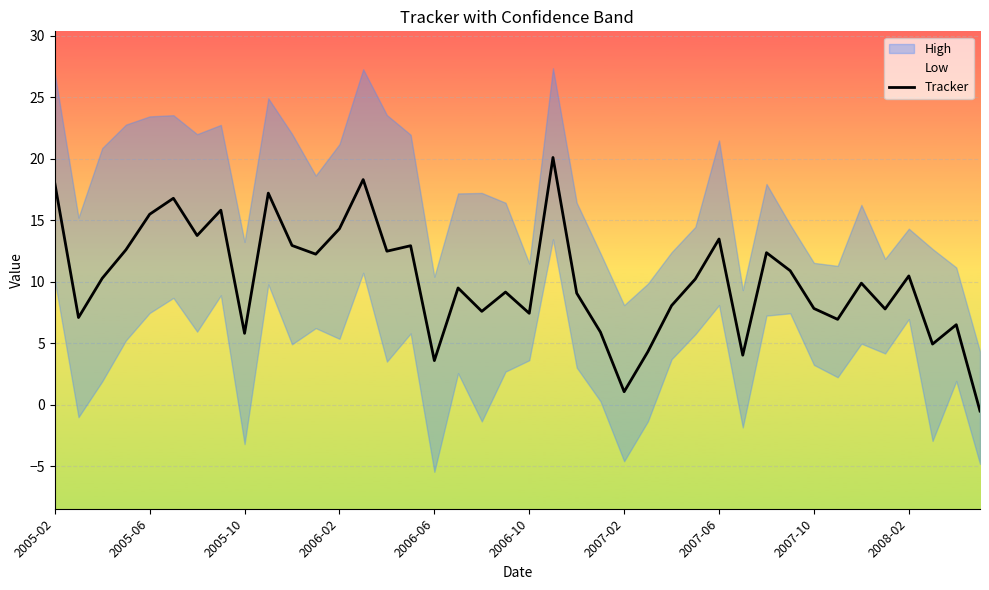

How many lines are shown in the chart?

1